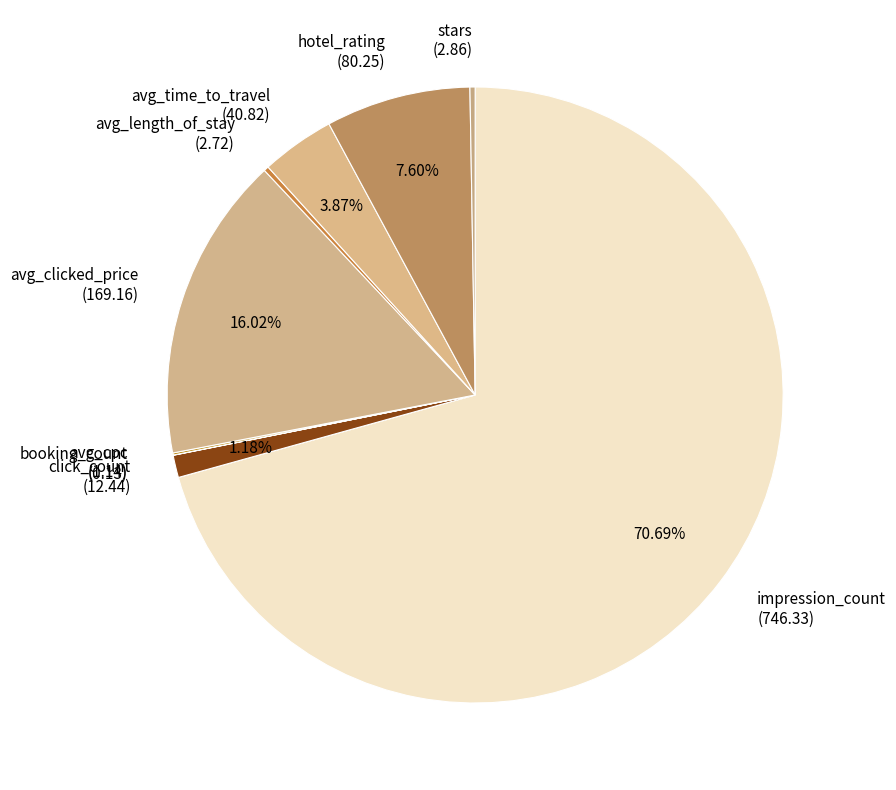

Which has a higher value, click_count (12.44) or impression_count (746.33)?

impression_count (746.33)